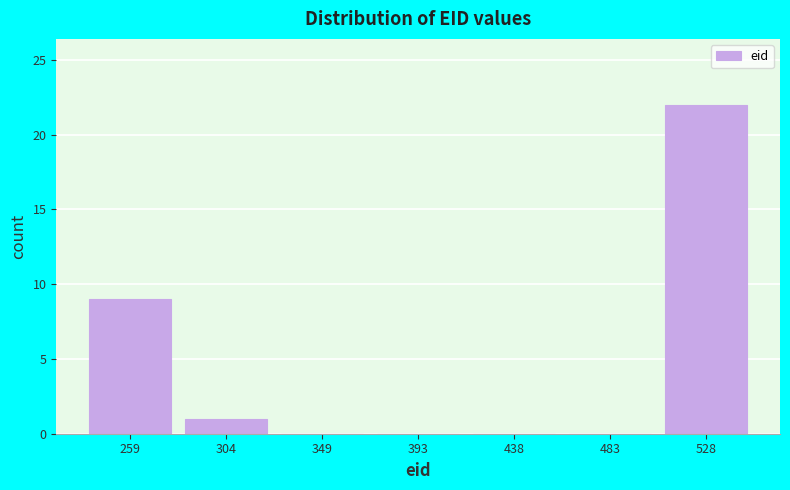

Reading left to right, extract all data points from this chart.

259=9	304=1	349=0	393=0	438=0	483=0	528=22